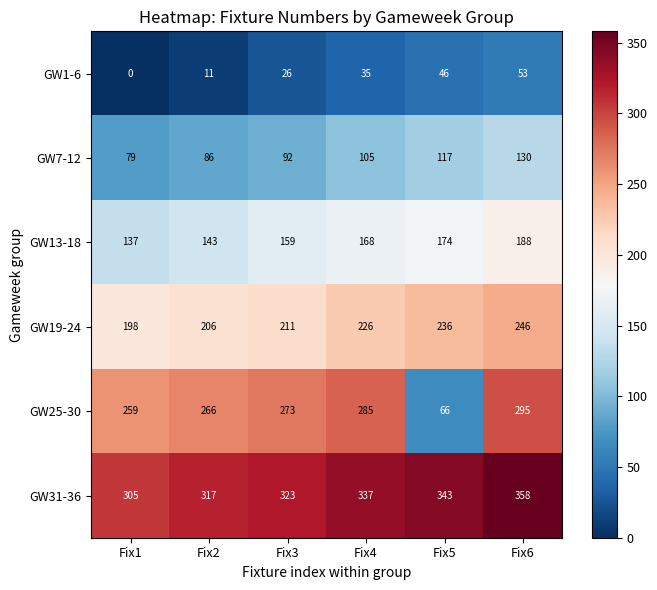

Which category has the highest value in the GW7-12 series?

Fix6